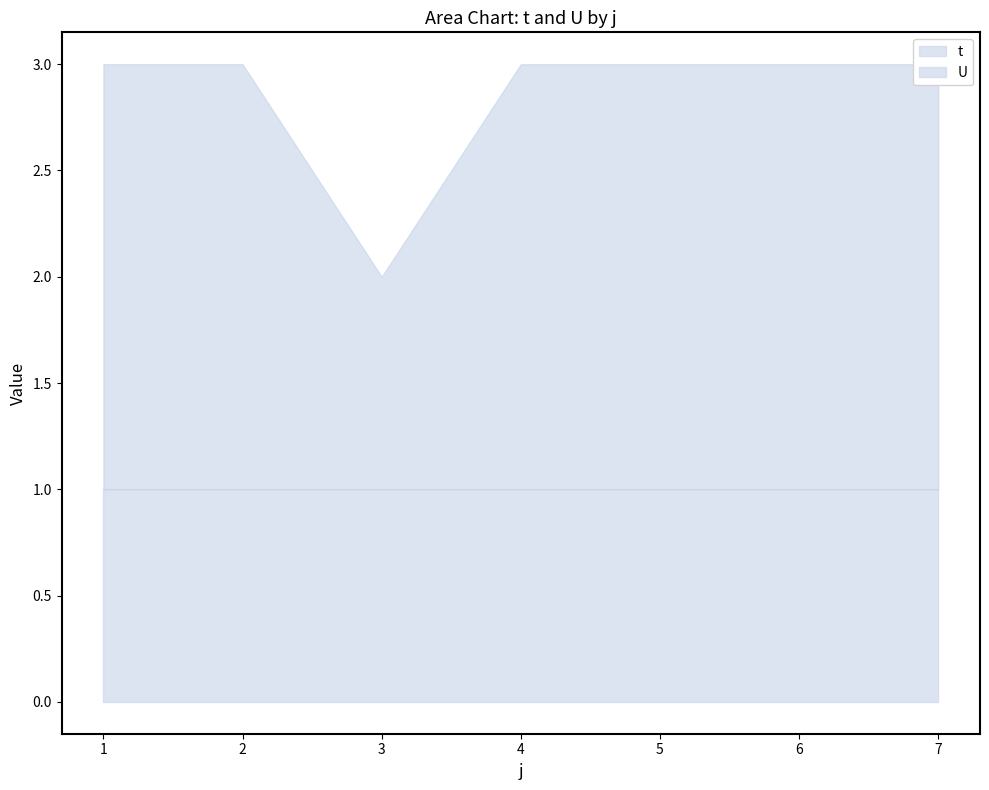

Approximately how many times larger is the value at 7 compared to 5?

1.0